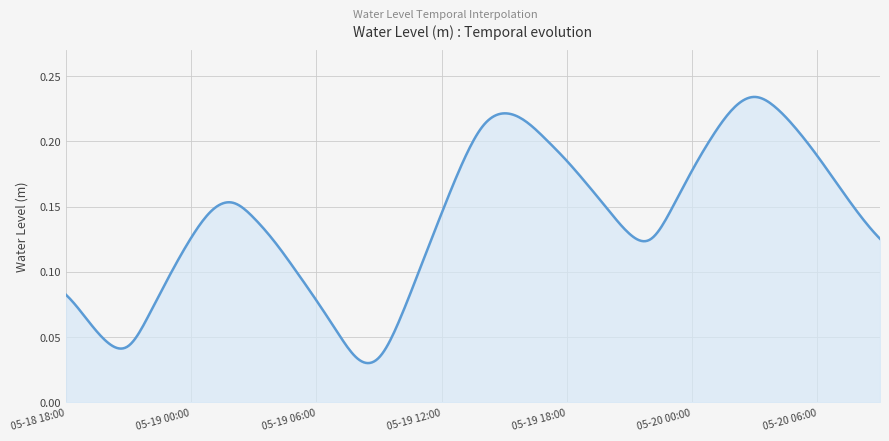

List the labels in order of value, largest first.

2025-05-20 03:00, 2025-05-20 04:00, 2025-05-20 02:00, 2025-05-19 15:00, 2025-05-19 16:00, 2025-05-19 14:00, 2025-05-20 05:00, 2025-05-20 01:00, 2025-05-19 17:00, 2025-05-20 06:00, 2025-05-19 18:00, 2025-05-19 13:00, 2025-05-20 00:00, 2025-05-19 19:00, 2025-05-20 07:00, 2025-05-19 02:00, 2025-05-19 23:00, 2025-05-19 20:00, 2025-05-19 01:00, 2025-05-19 12:00, 2025-05-20 08:00, 2025-05-19 03:00, 2025-05-19 21:00, 2025-05-19 00:00, 2025-05-20 09:00, 2025-05-19 22:00, 2025-05-19 04:00, 2025-05-19 11:00, 2025-05-19 05:00, 2025-05-18 23:00, 2025-05-18 18:00, 2025-05-19 06:00, 2025-05-18 22:00, 2025-05-18 19:00, 2025-05-19 10:00, 2025-05-19 07:00, 2025-05-18 20:00, 2025-05-18 21:00, 2025-05-19 09:00, 2025-05-19 08:00